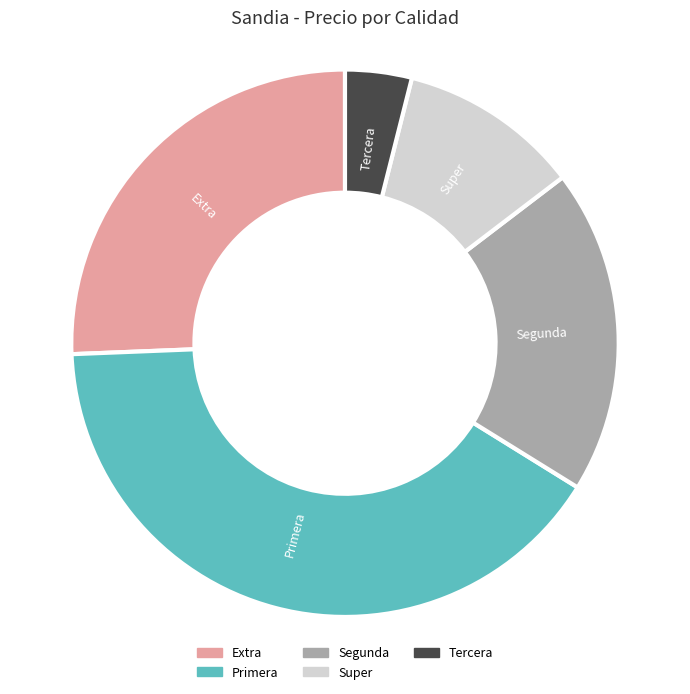

Count the number of slices in the pie.

5